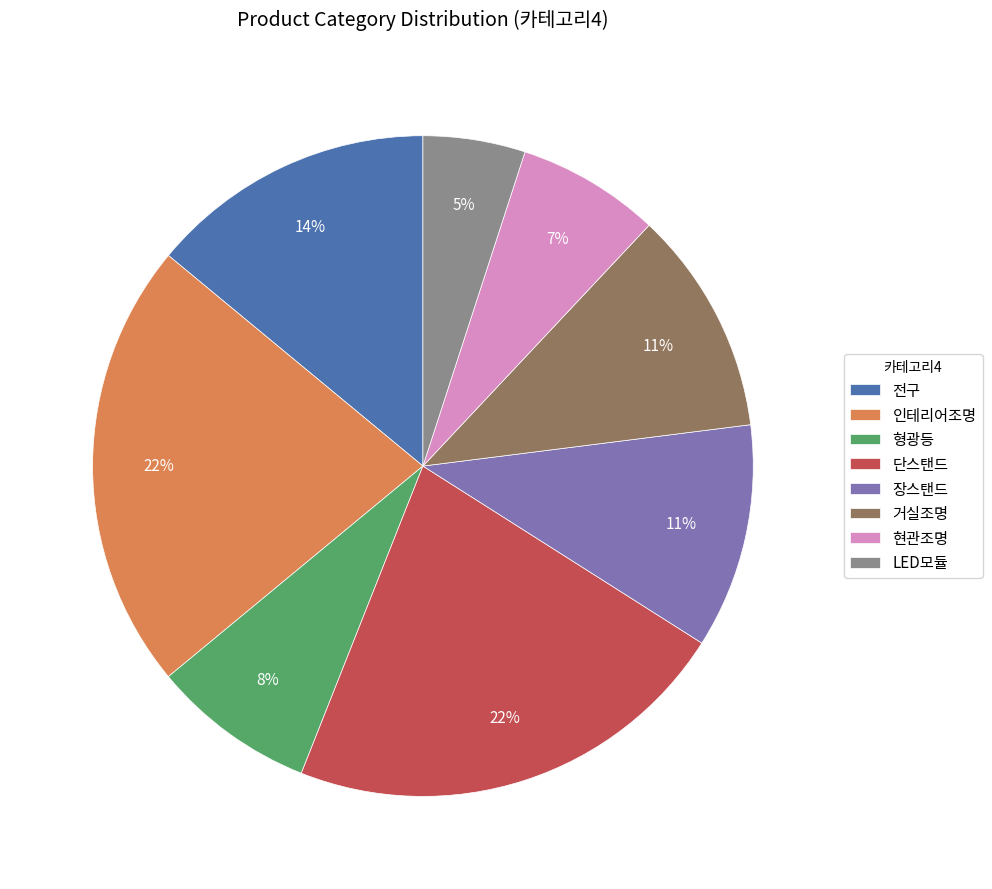

What percentage is the 현관조명 slice, to the nearest percent?

7%